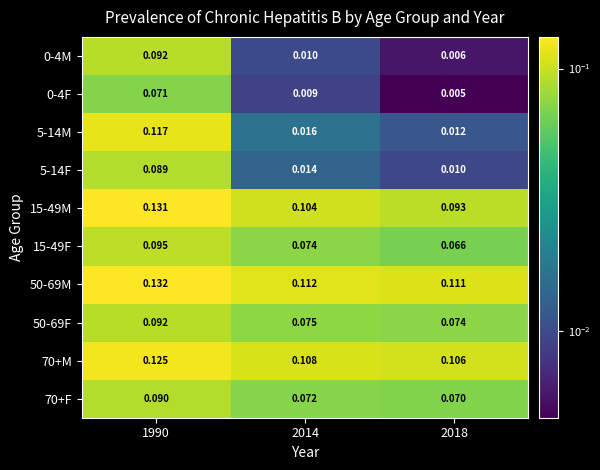

How many series are shown in this chart?

10